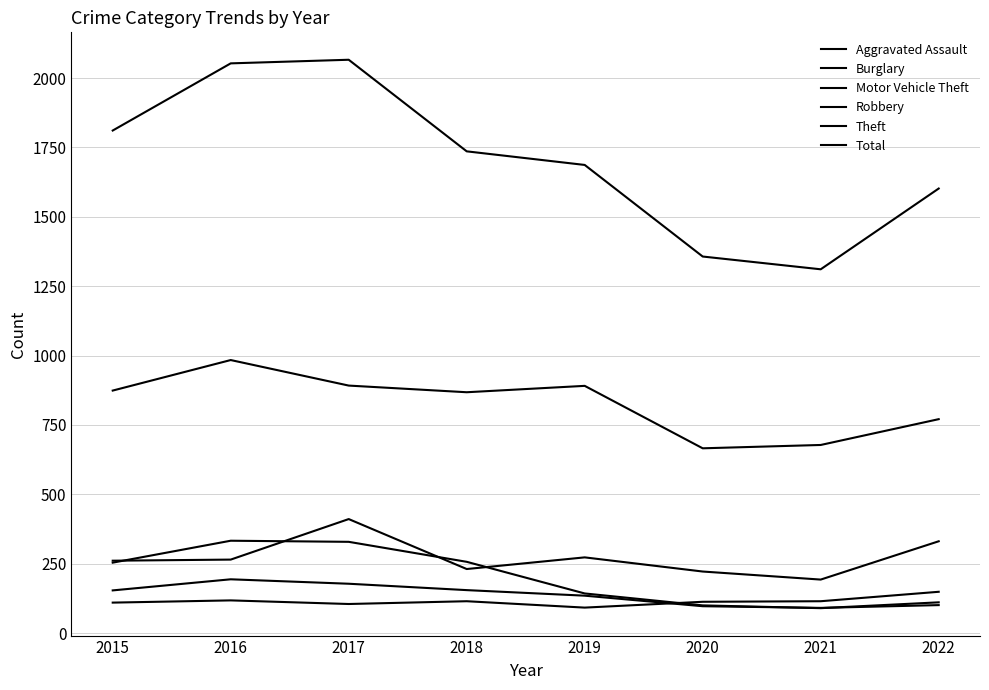

Which series changed the most between 2019 and 2022?

Theft